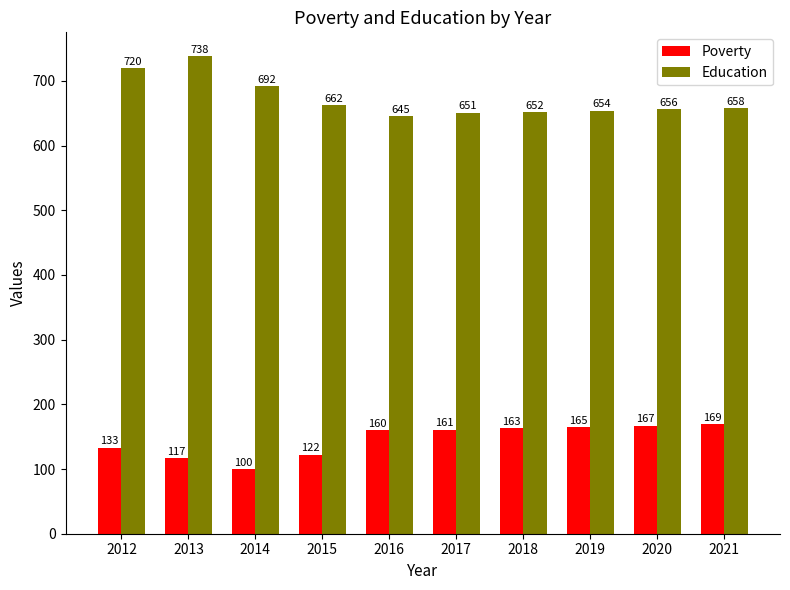

At which label is Education closest to 691?

2014